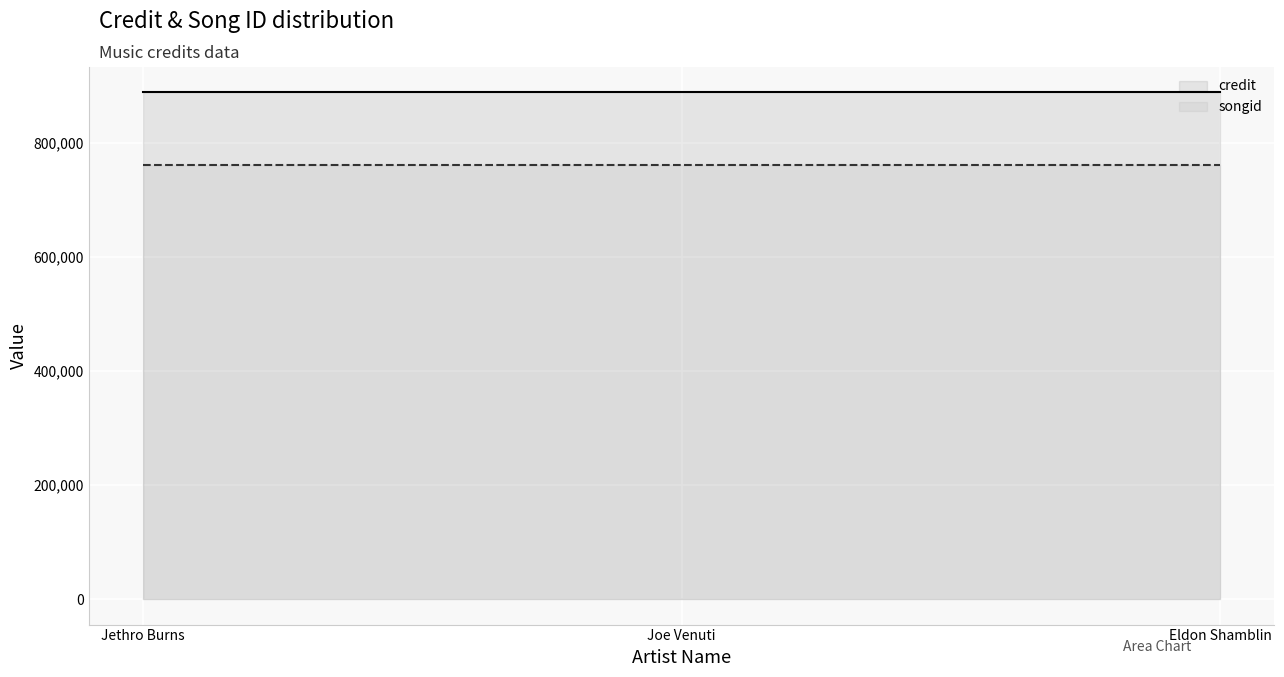

Does the chart display data point markers on the line(s)?

No